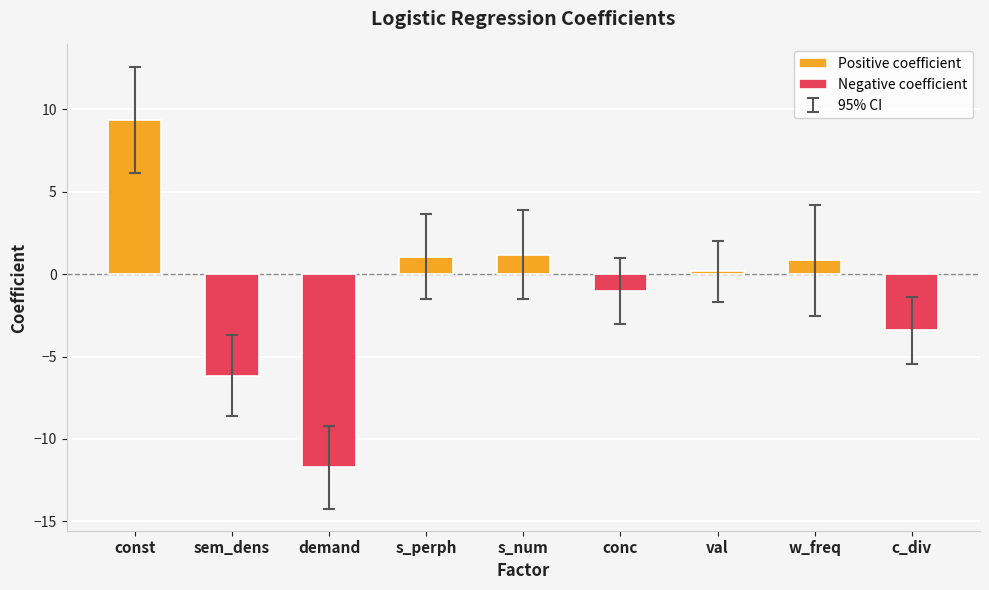

The value of ci_low at demand is -18.6. True or false?

False